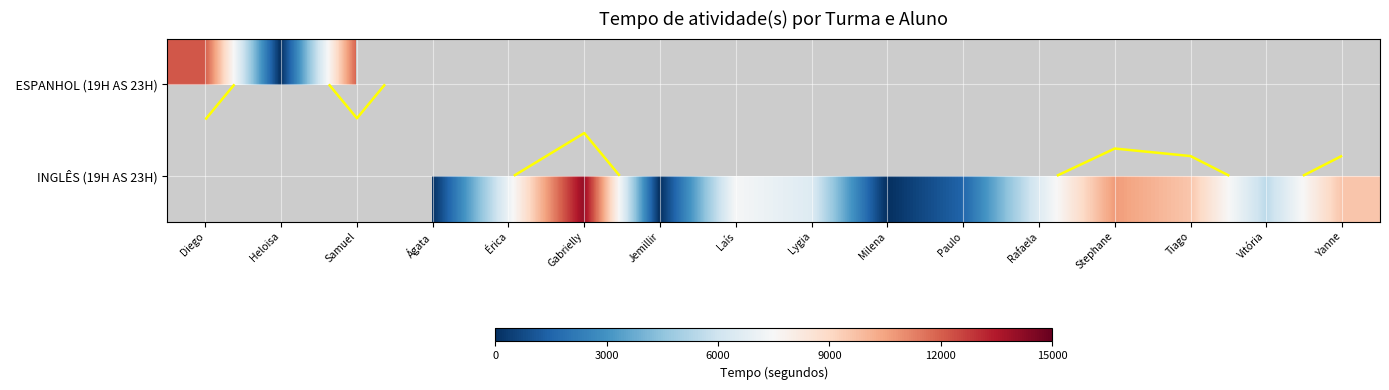

Is the value of INGLÊS (19H AS 23H) at Milena greater than the value of ESPANHOL (19H AS 23H) at Érica?

No